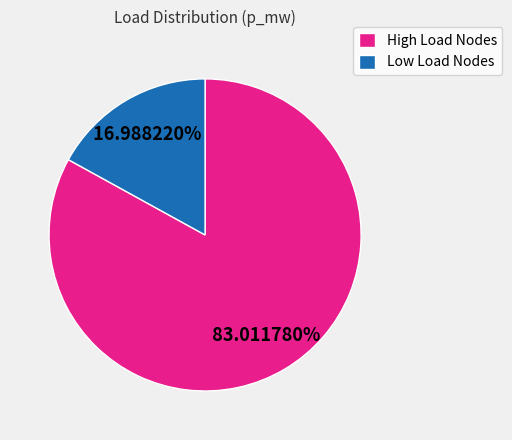

To the nearest percent, what is the average slice percentage?

50%